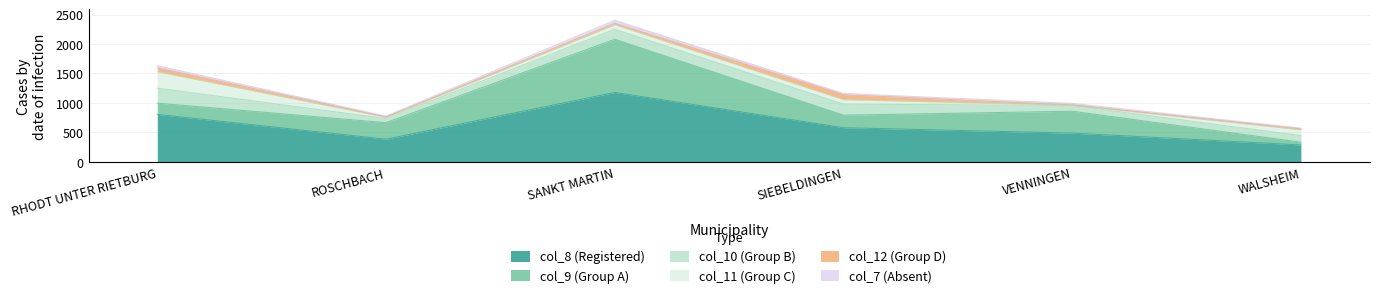

Which category has the highest value in the col_8 (Registered) series?

SANKT MARTIN